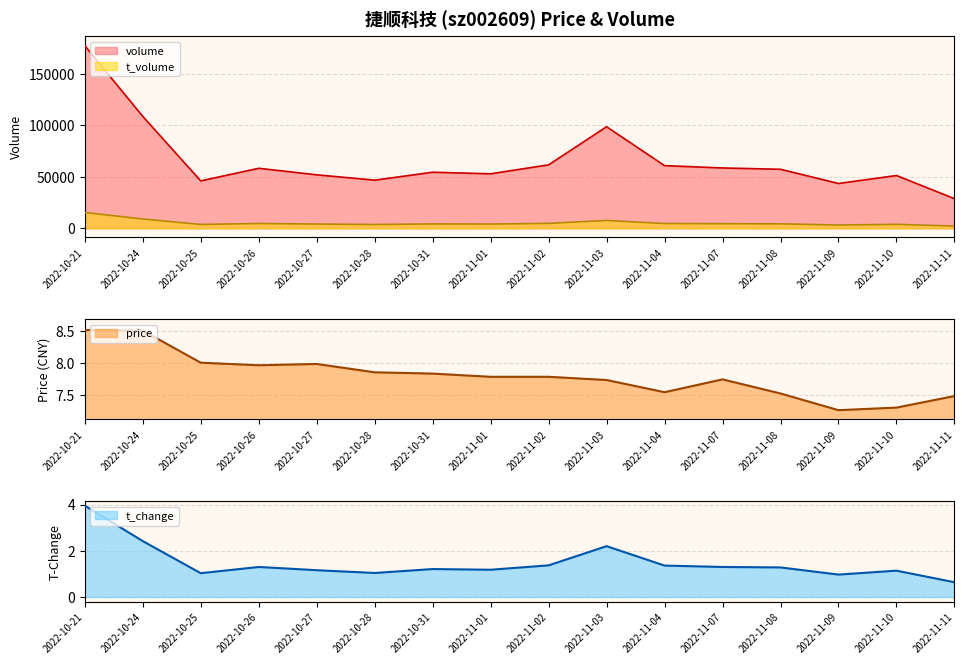

Reading left to right, list all the values displayed in this chart.

volume: 2022-10-21=177251.0	2022-10-24=108564.0	2022-10-25=45976.0	2022-10-26=58190.0	2022-10-27=51864.0	2022-10-28=46671.0	2022-10-31=54385.0	2022-11-01=52847.0	2022-11-02=61557.0	2022-11-03=98523.0	2022-11-04=60775.0	2022-11-07=58519.0	2022-11-08=57235.0	2022-11-09=43460.0	2022-11-10=51187.0	2022-11-11=28699.0
t_volume: 2022-10-21=15318.0	2022-10-24=9014.0	2022-10-25=3702.0	2022-10-26=4637.0	2022-10-27=4100.0	2022-10-28=3642.0	2022-10-31=4212.0	2022-11-01=4098.0	2022-11-02=4764.0	2022-11-03=7574.0	2022-11-04=4624.0	2022-11-07=4465.0	2022-11-08=4292.0	2022-11-09=3153.0	2022-11-10=3794.0	2022-11-11=2151.0
price: 2022-10-21=8.5	2022-10-24=8.5	2022-10-25=8.0	2022-10-26=8.0	2022-10-27=8.0	2022-10-28=7.8	2022-10-31=7.8	2022-11-01=7.8	2022-11-02=7.8	2022-11-03=7.7	2022-11-04=7.5	2022-11-07=7.7	2022-11-08=7.5	2022-11-09=7.3	2022-11-10=7.3	2022-11-11=7.5
t_change: 2022-10-21=4.0	2022-10-24=2.4	2022-10-25=1.0	2022-10-26=1.3	2022-10-27=1.2	2022-10-28=1.0	2022-10-31=1.2	2022-11-01=1.2	2022-11-02=1.4	2022-11-03=2.2	2022-11-04=1.4	2022-11-07=1.3	2022-11-08=1.3	2022-11-09=1.0	2022-11-10=1.1	2022-11-11=0.6